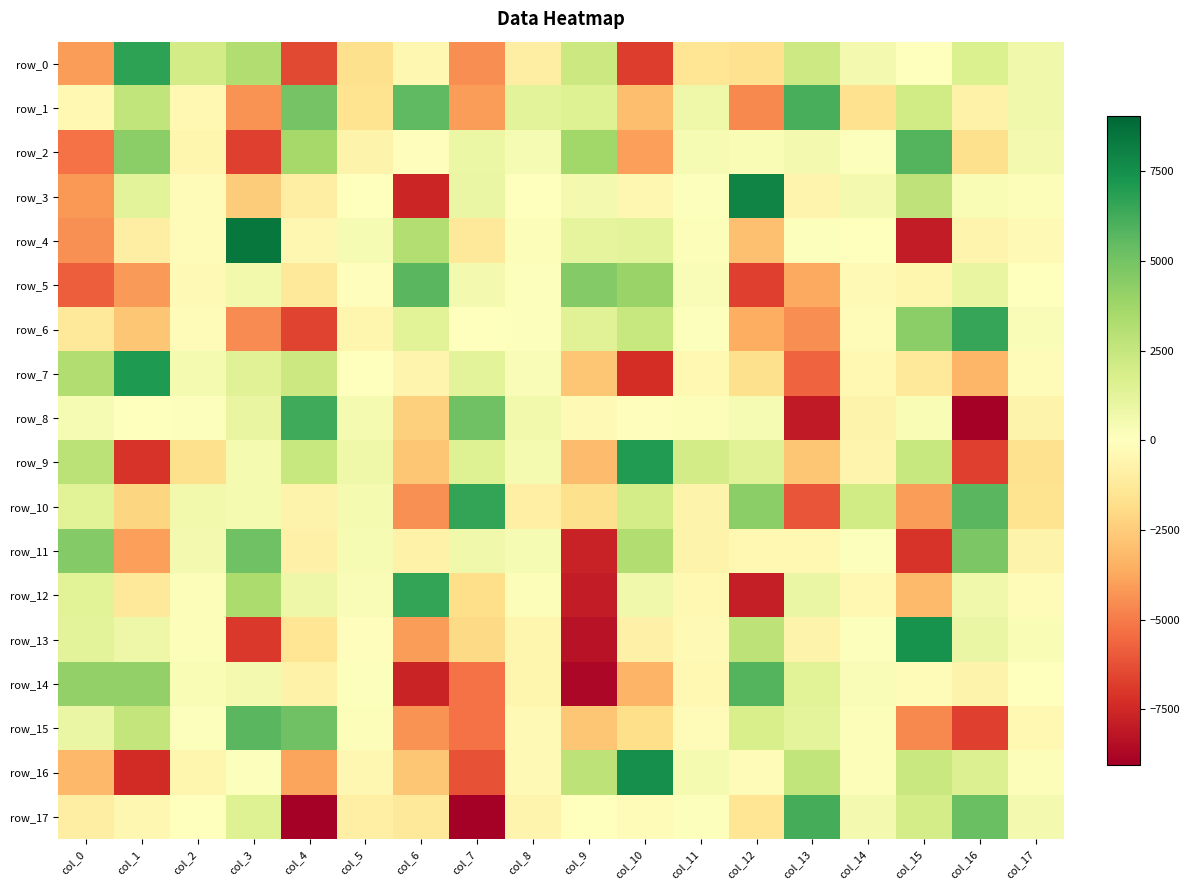

What value does the row_15 series have at col_17?

-360.7